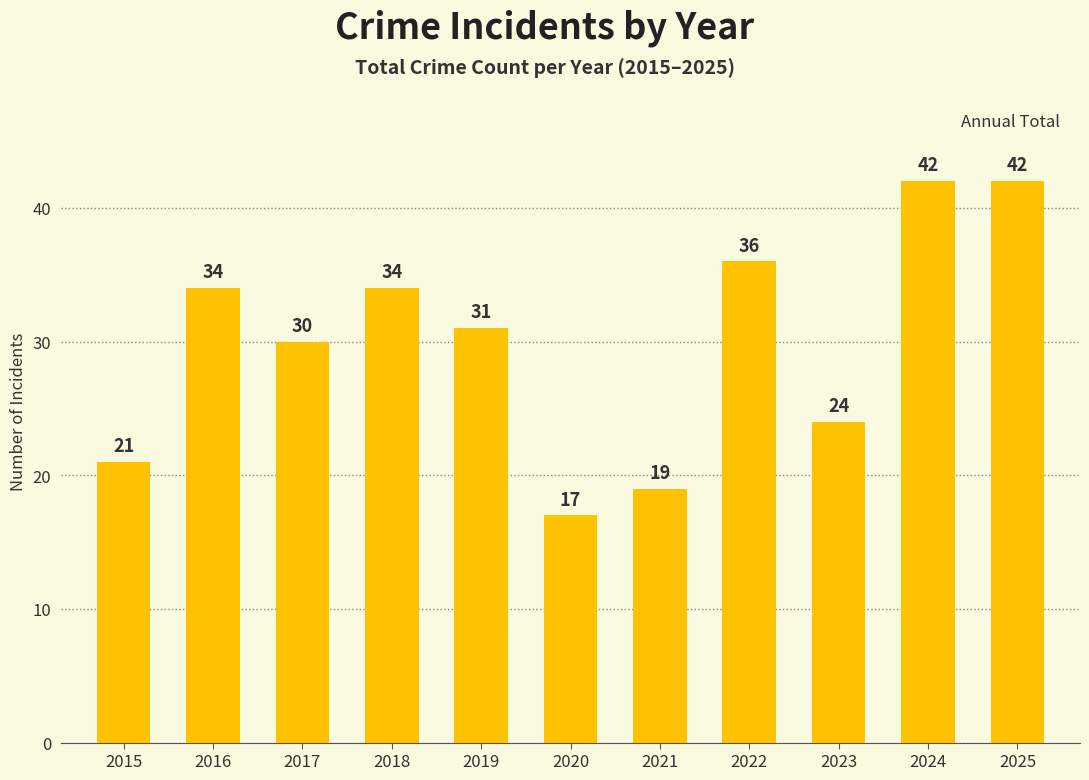

What is the maximum value shown in the chart?

42